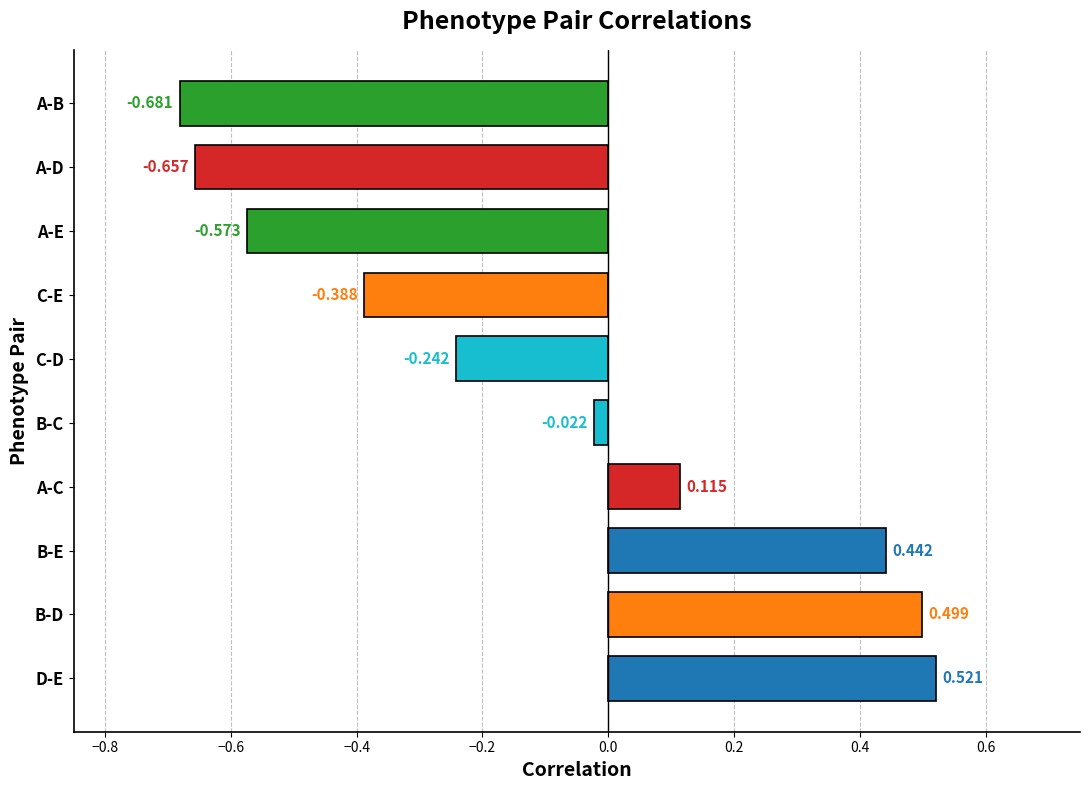

Between A-D and B-E, which is larger?

B-E